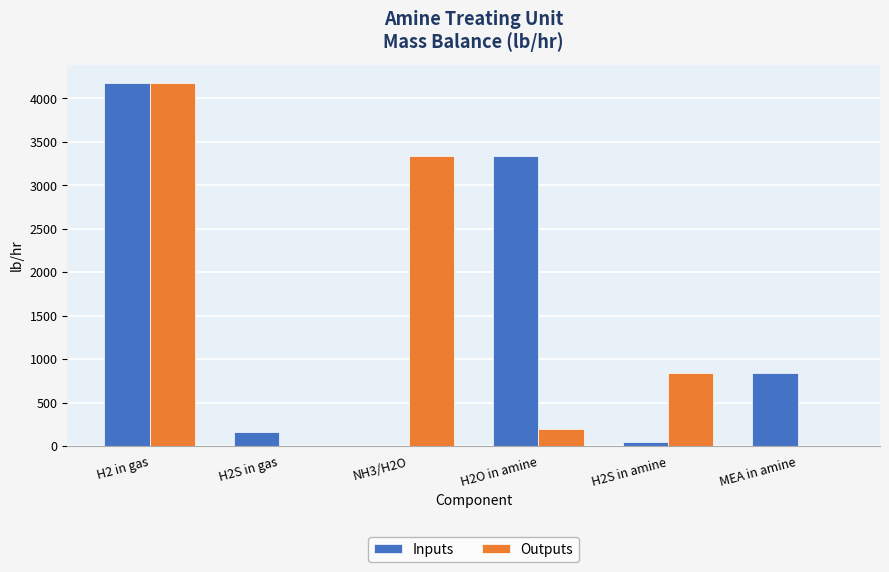

What are all the series names shown in the legend?

Inputs, Outputs